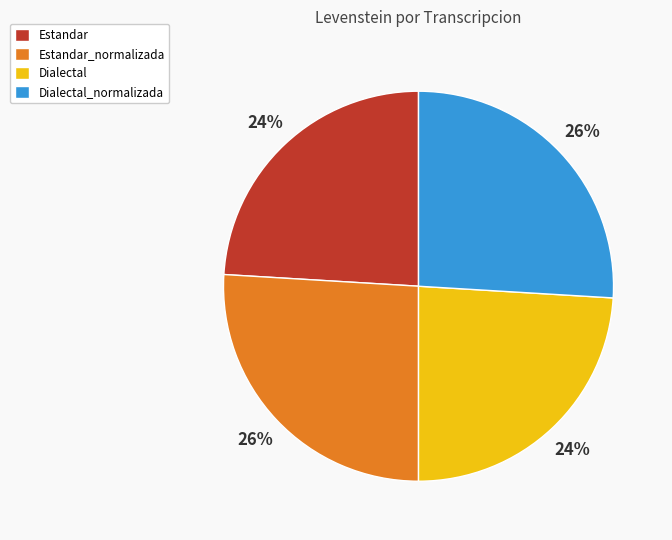

Is Dialectal the majority of the pie?

No